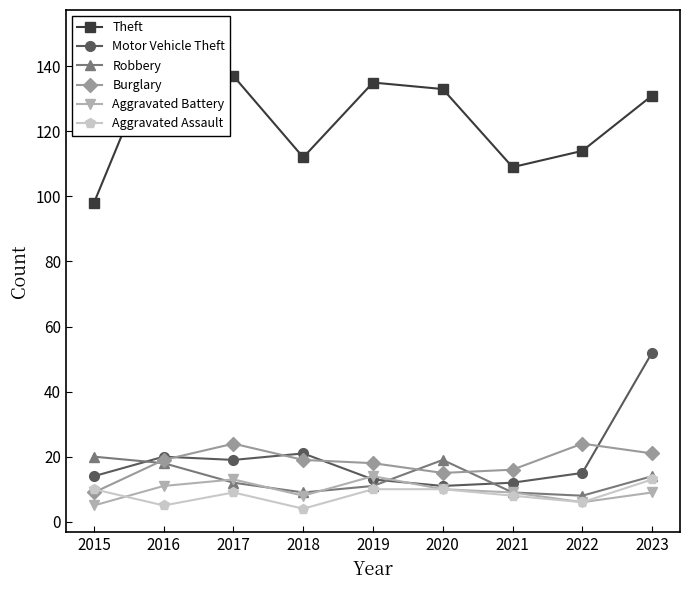

What is the highest value of the Aggravated Assault series?

13